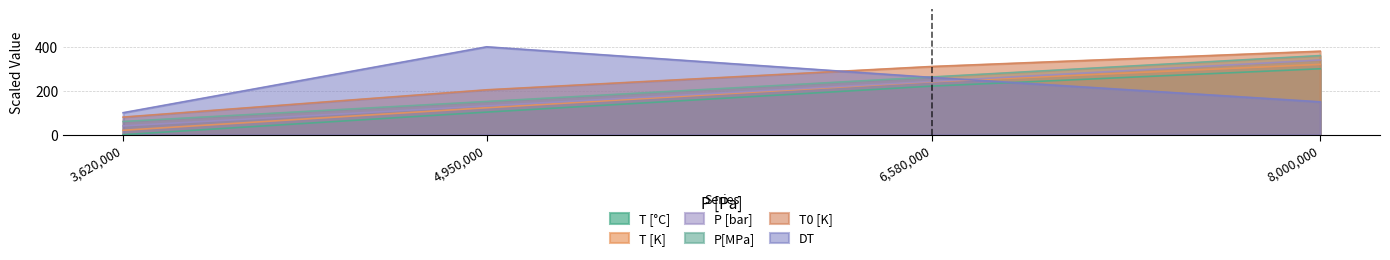

How many lines are shown in the chart?

6